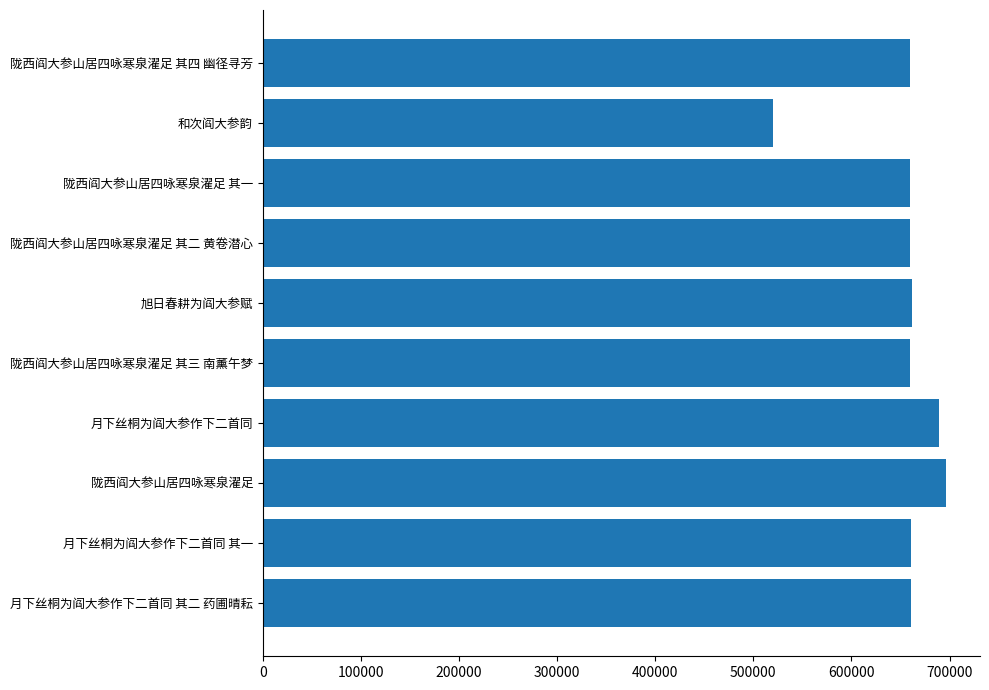

The value at 陇西阎大参山居四咏寒泉濯足 其三 南薰午梦 is 325129. True or false?

False